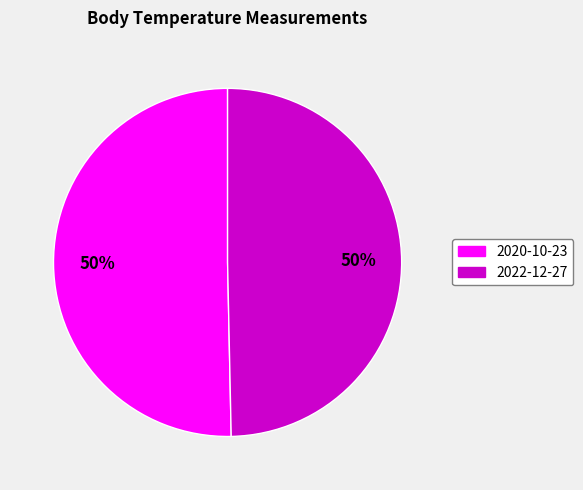

To the nearest percent, what is the average slice percentage?

50%